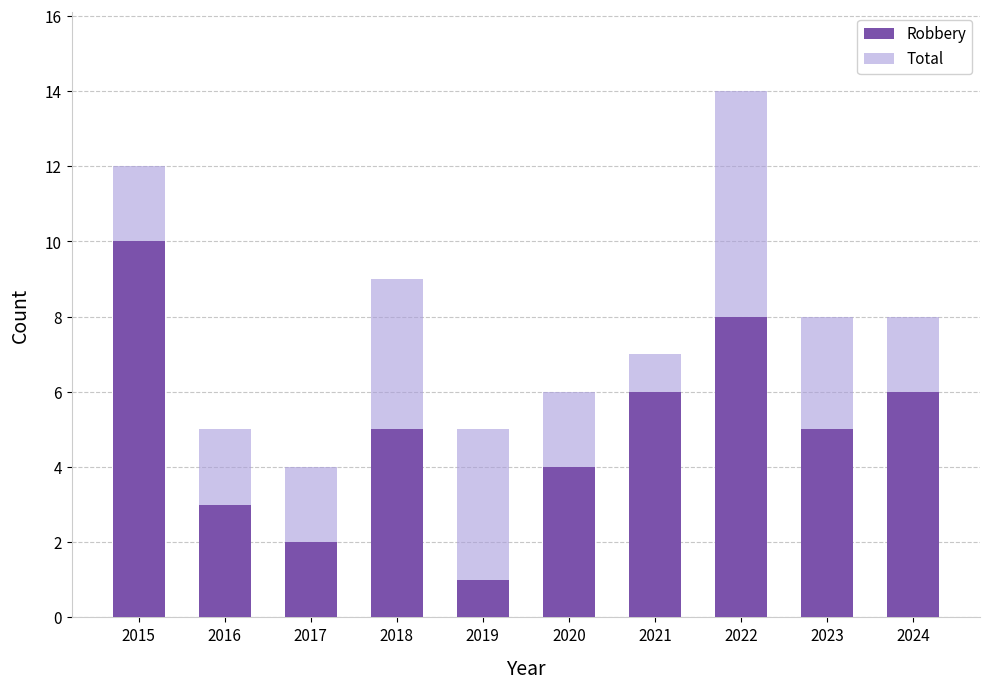

How many distinct data groups are displayed?

2